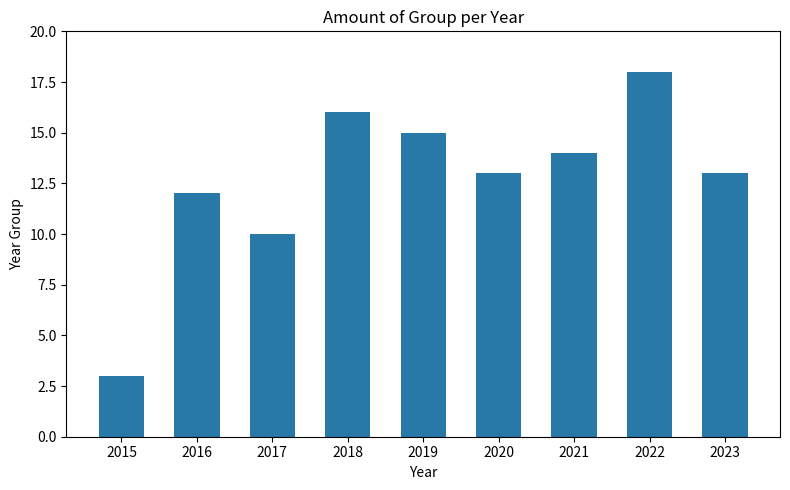

What is the ratio of the value at 2023 to the value at 2016?

1.1